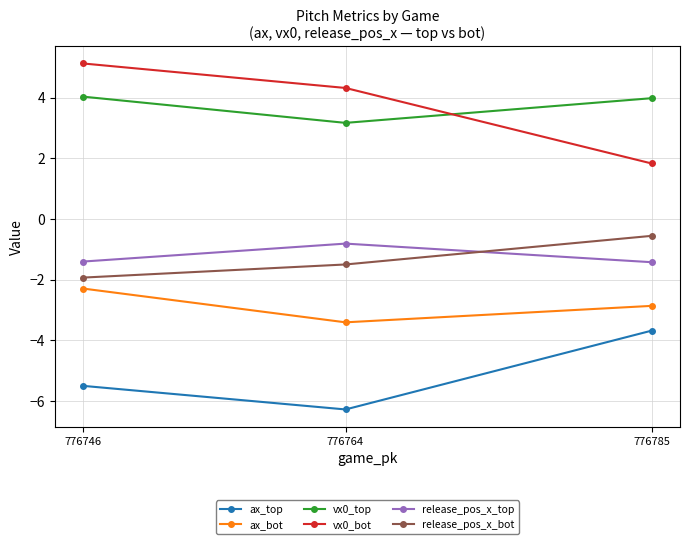

Rank the categories by release_pos_x_bot value from highest to lowest.

776785, 776764, 776746